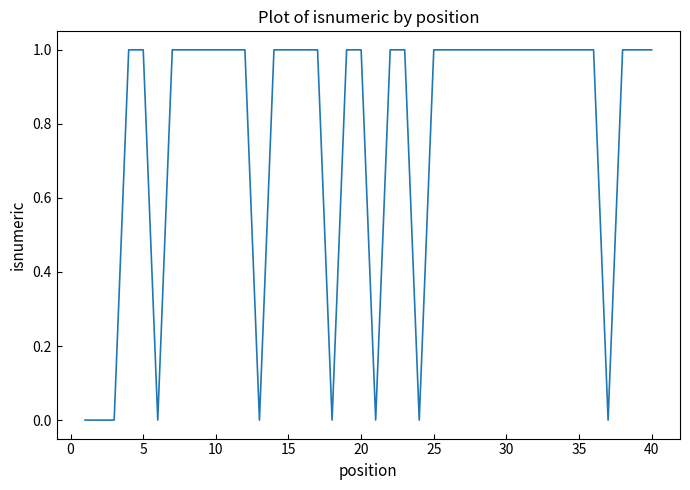

How many lines are shown in the chart?

1